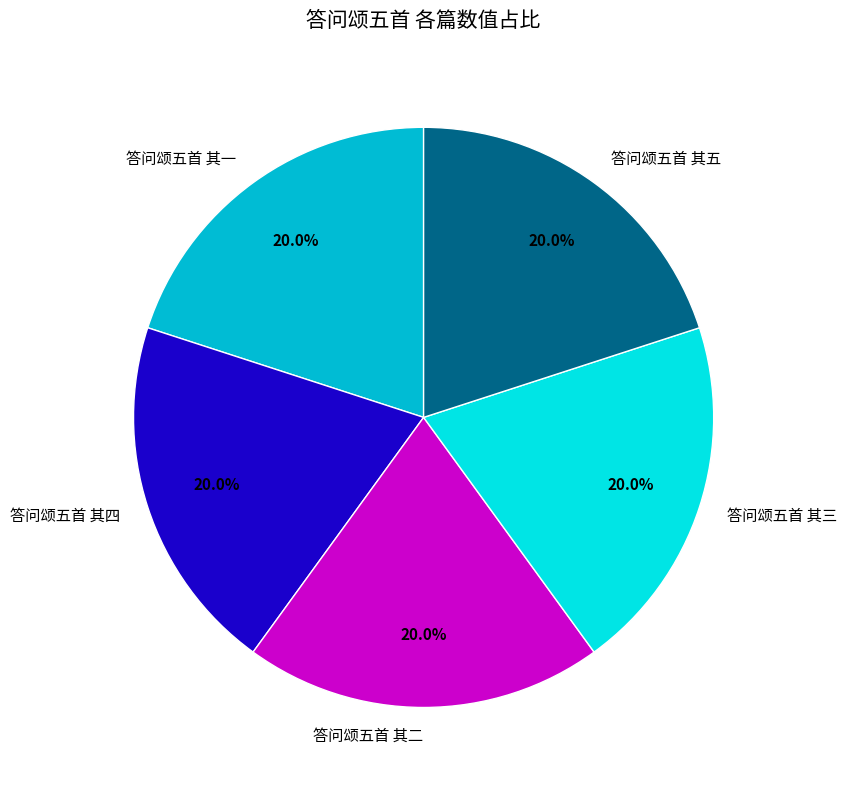

Does any single category account for the majority?

No